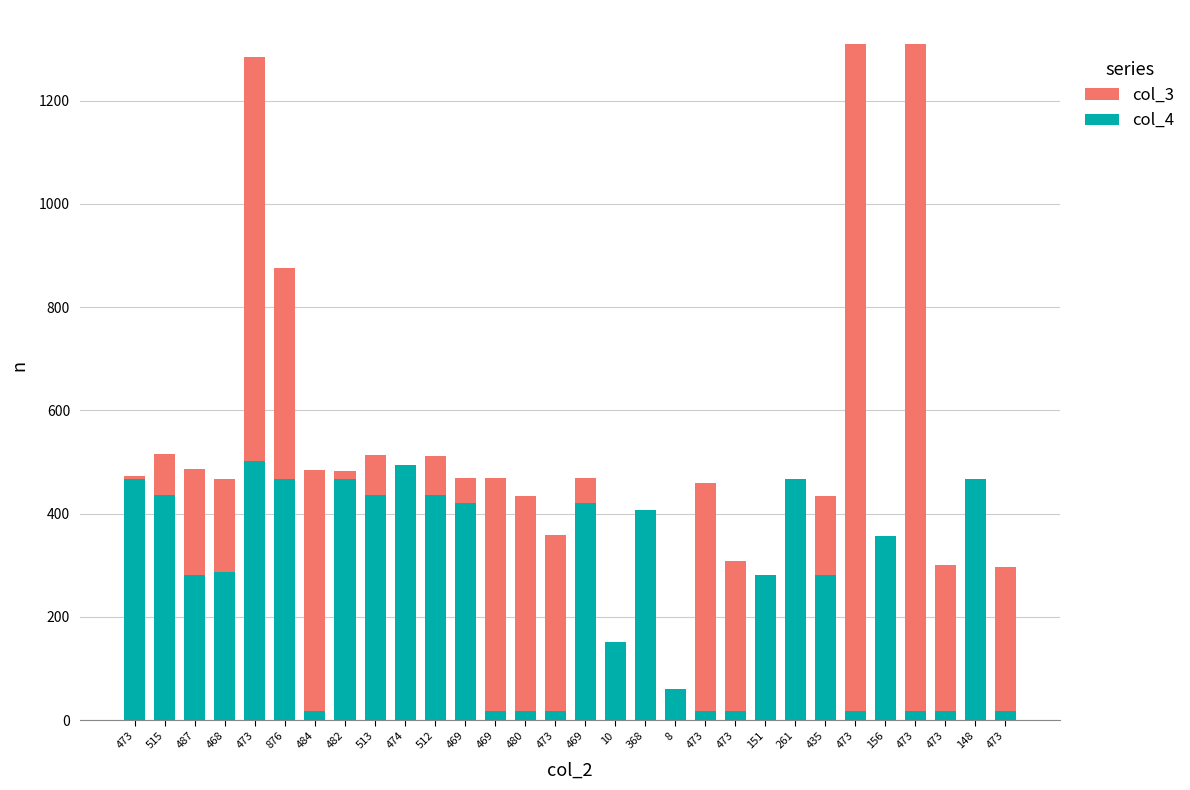

Rank the series at 473 from lowest to highest value.

col_4, col_3